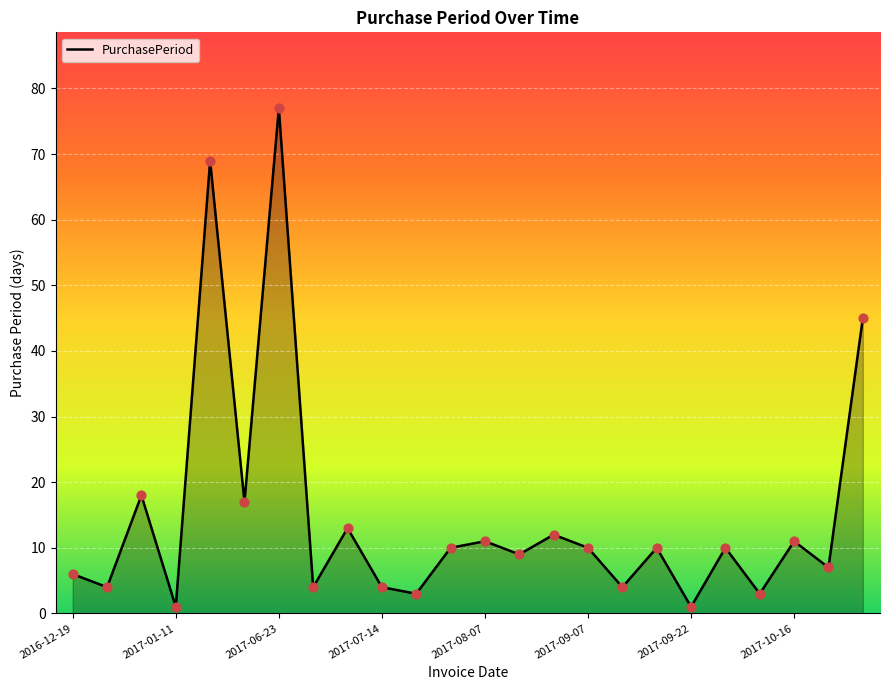

What is the maximum value shown in the chart?

77